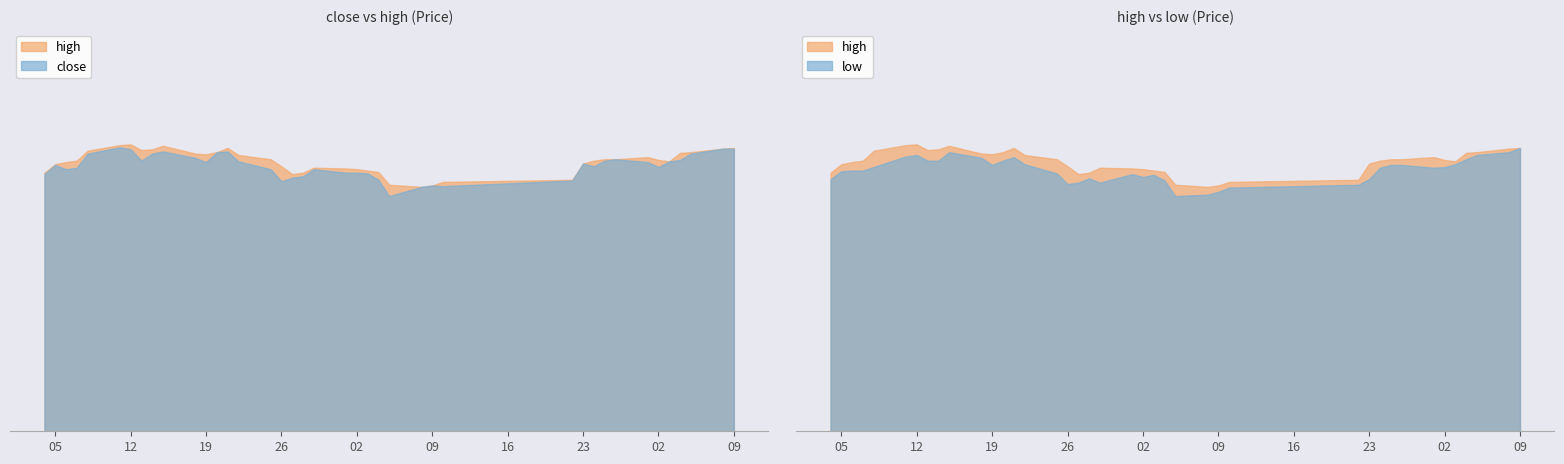

Does the chart have visible grid lines?

No